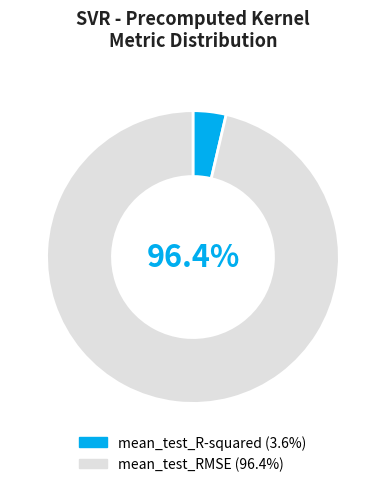

Combined, do mean_test_R-squared and mean_test_RMSE account for over 50%?

Yes